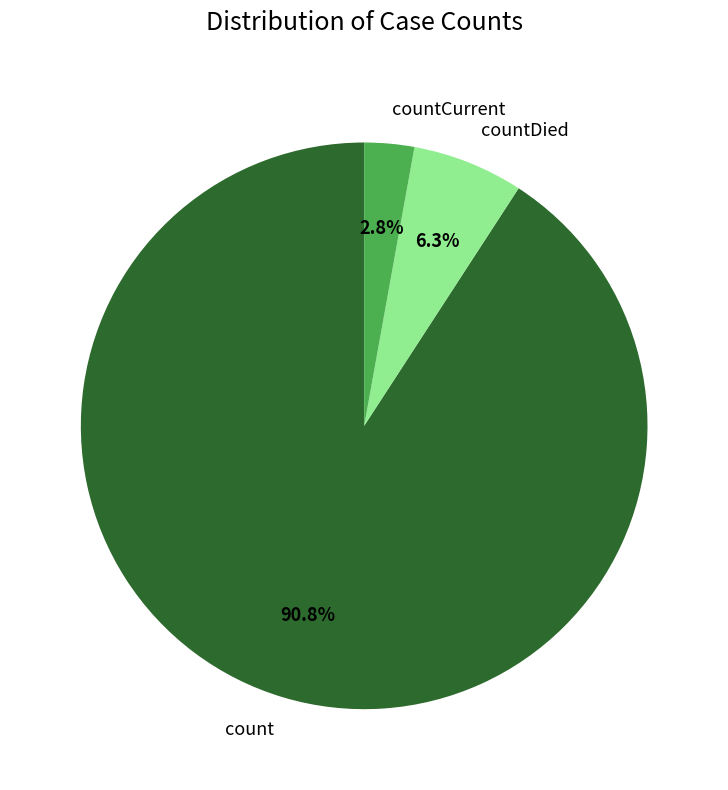

Which has a higher value, countCurrent or count?

count